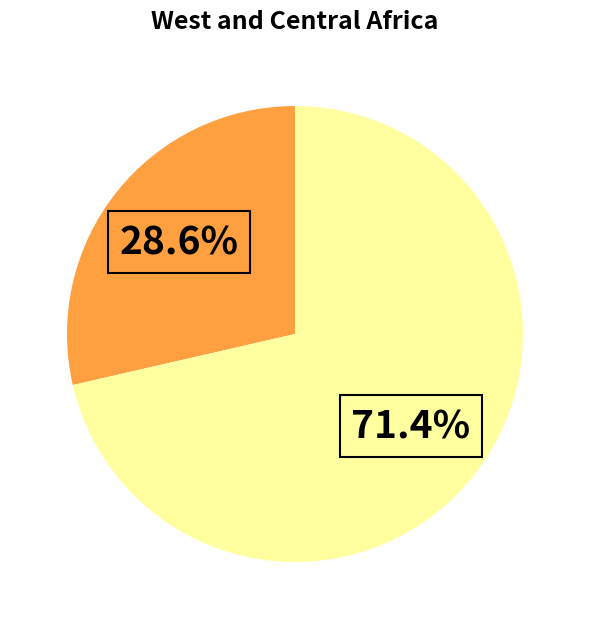

Count the number of slices in the pie.

2